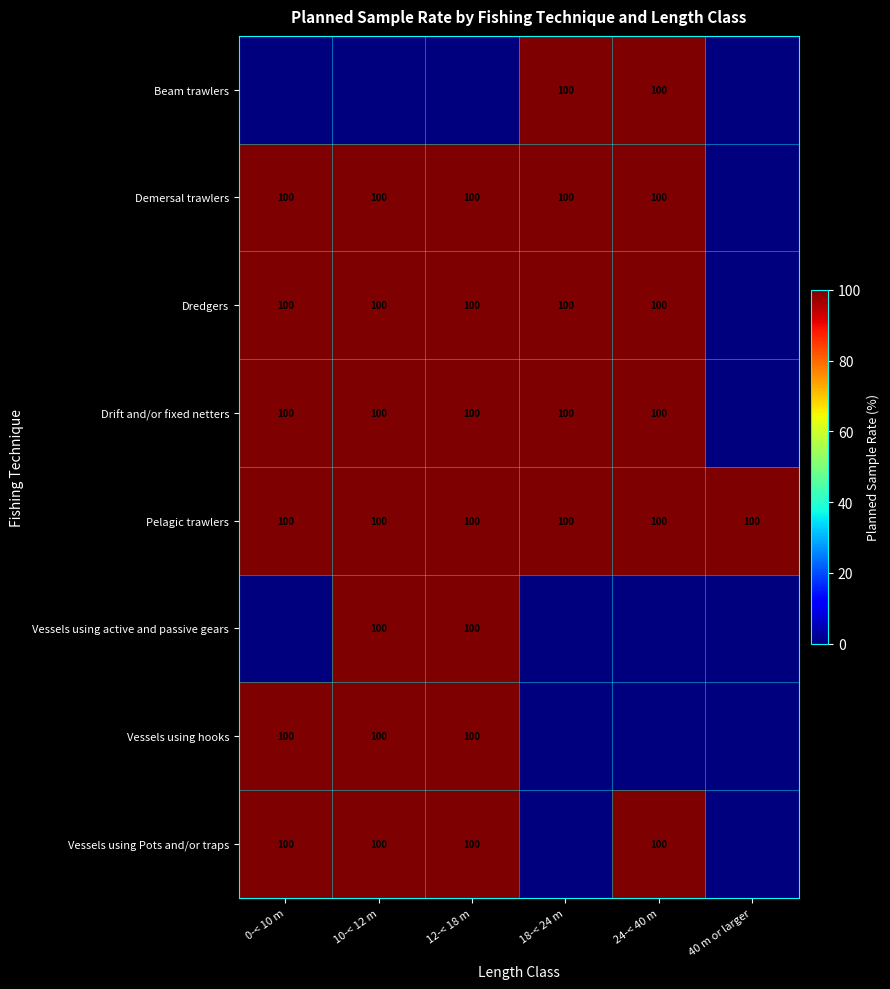

What is the sum of the Demersal trawlers values at 0-< 10 m and 12-< 18 m?

200